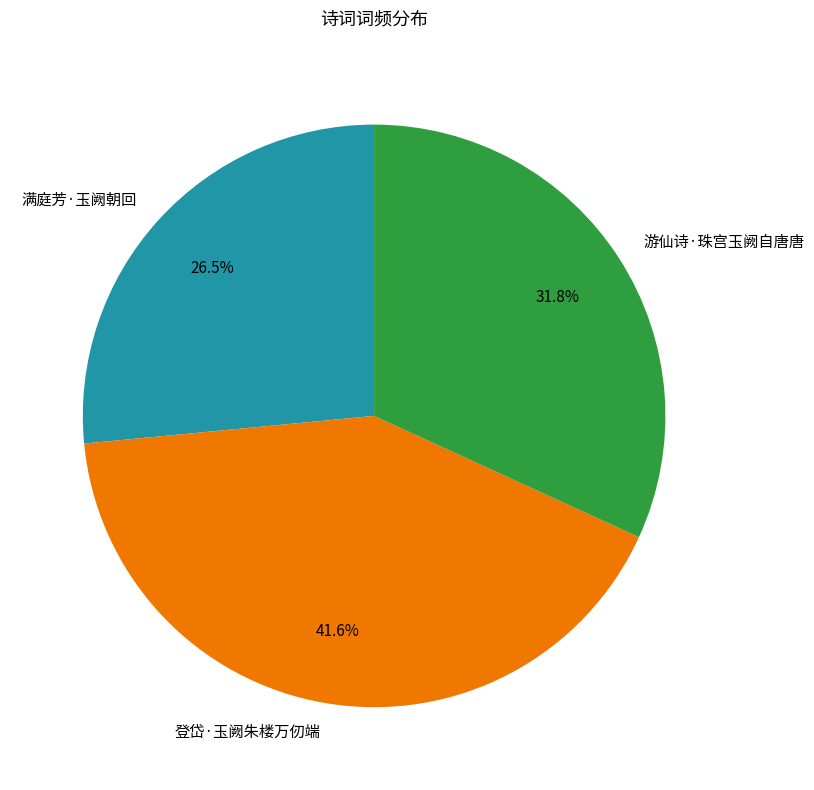

Which slice is the smallest?

满庭芳·玉阙朝回